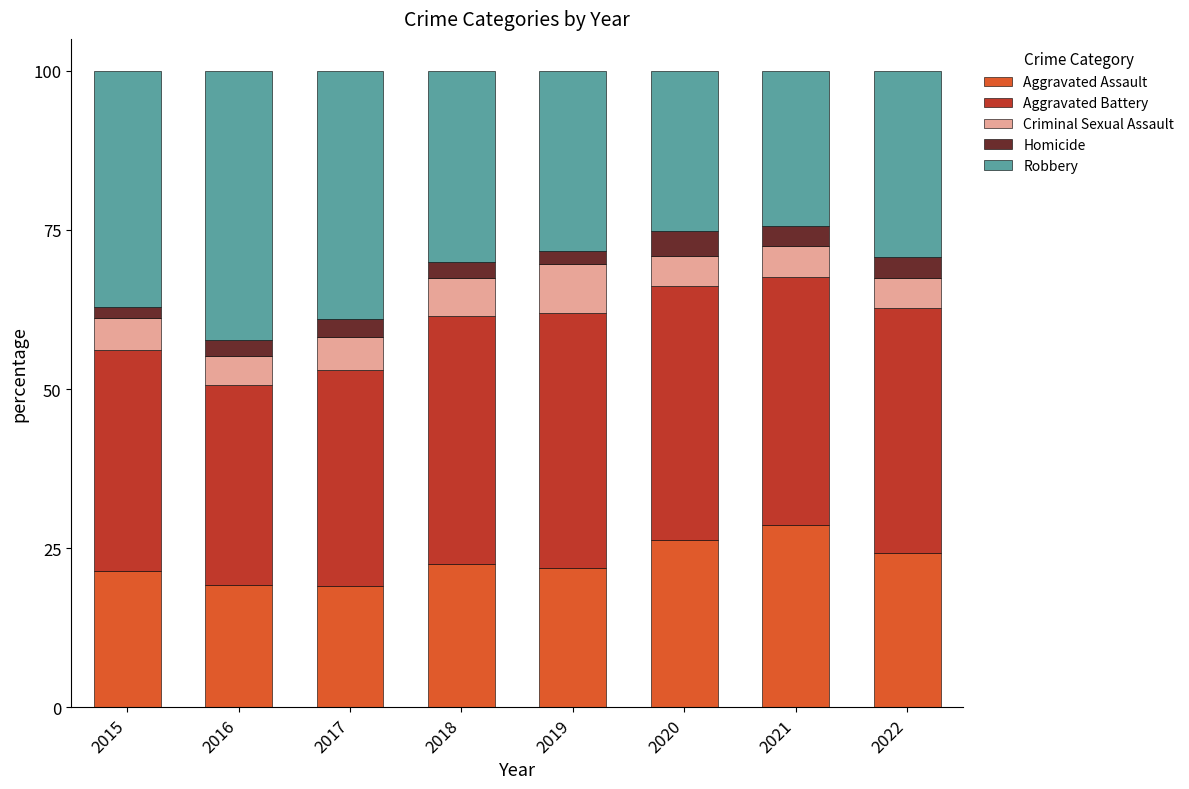

How many data points does each series have?

8